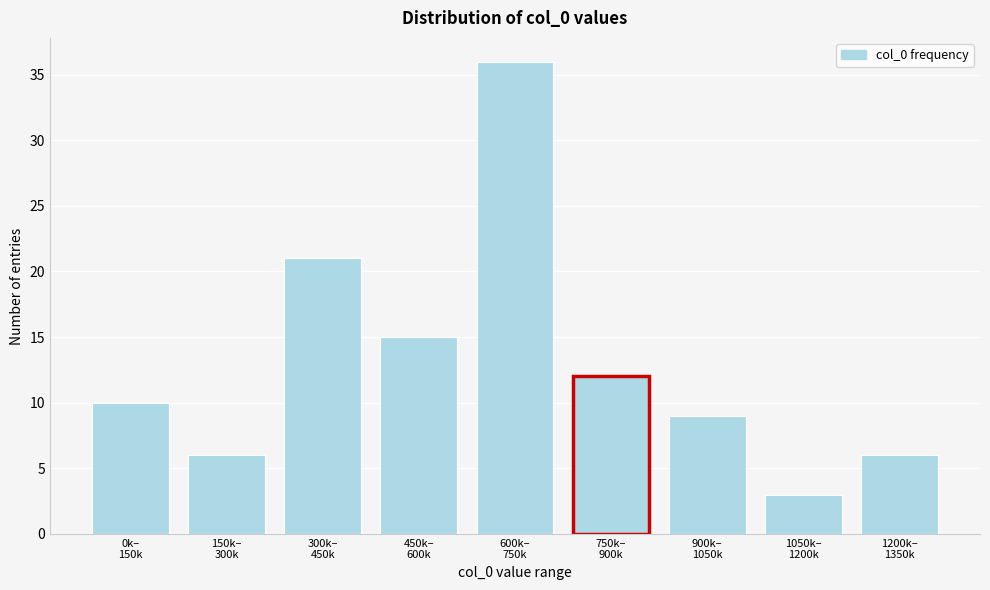

Reading left to right, transcribe all the data shown in this chart.

10	6	21	15	36	12	9	3	6